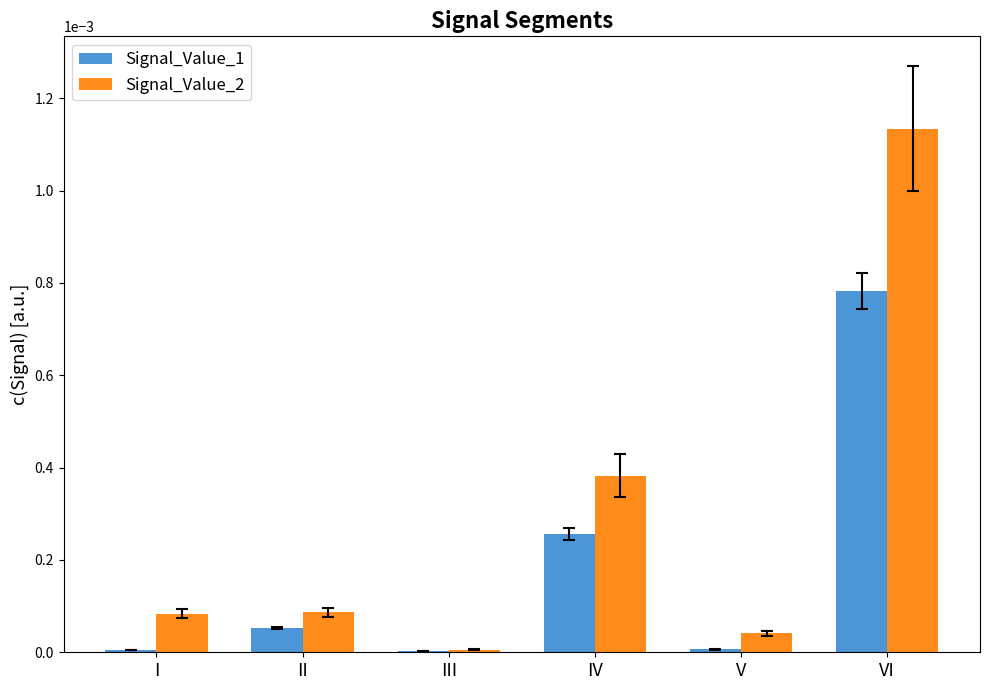

Which label corresponds to the largest value in the chart?

VI